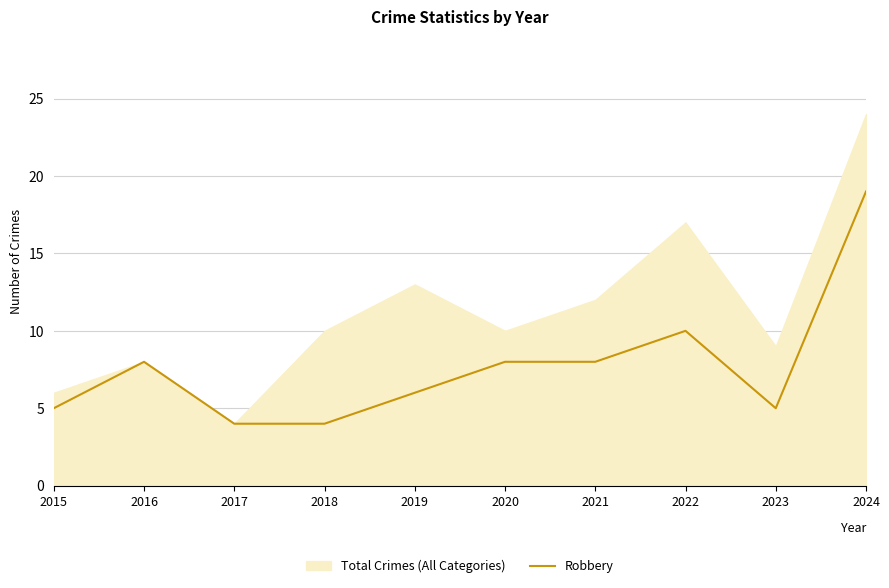

The value at 2016 is 12. True or false?

False